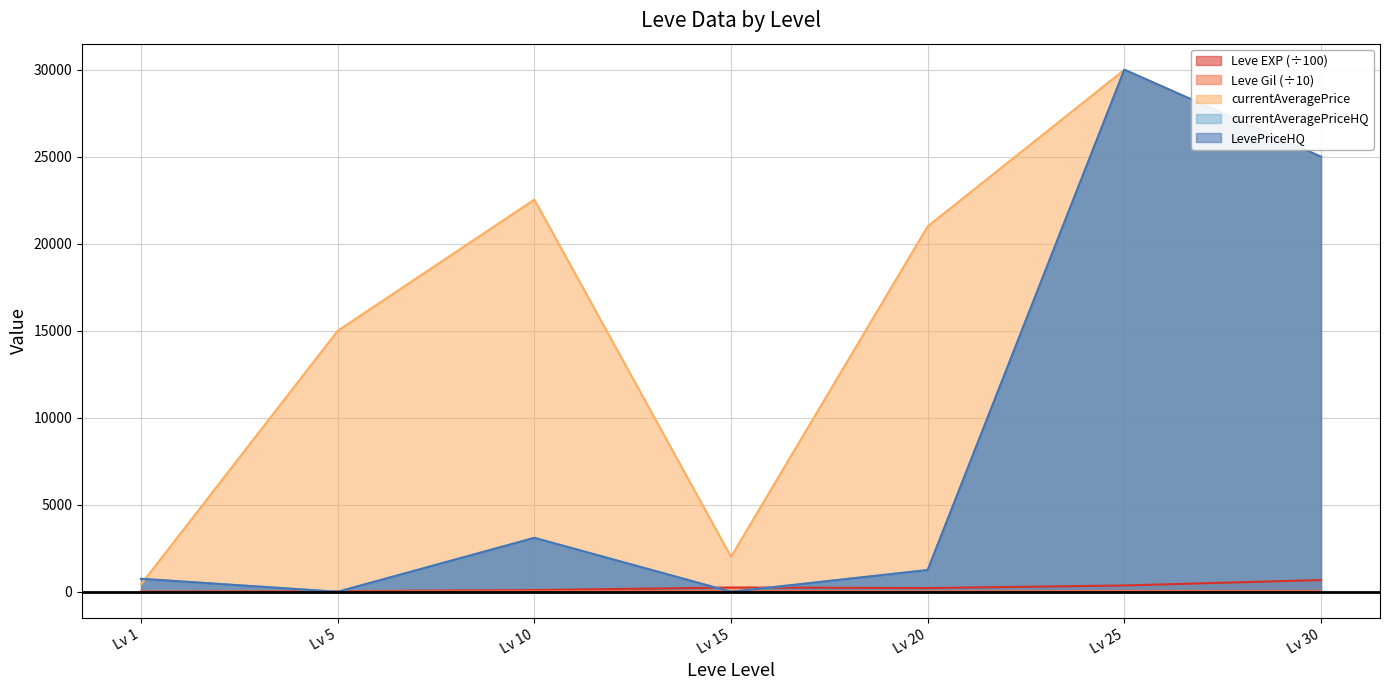

How many interior local peaks does the Leve EXP series have?

1